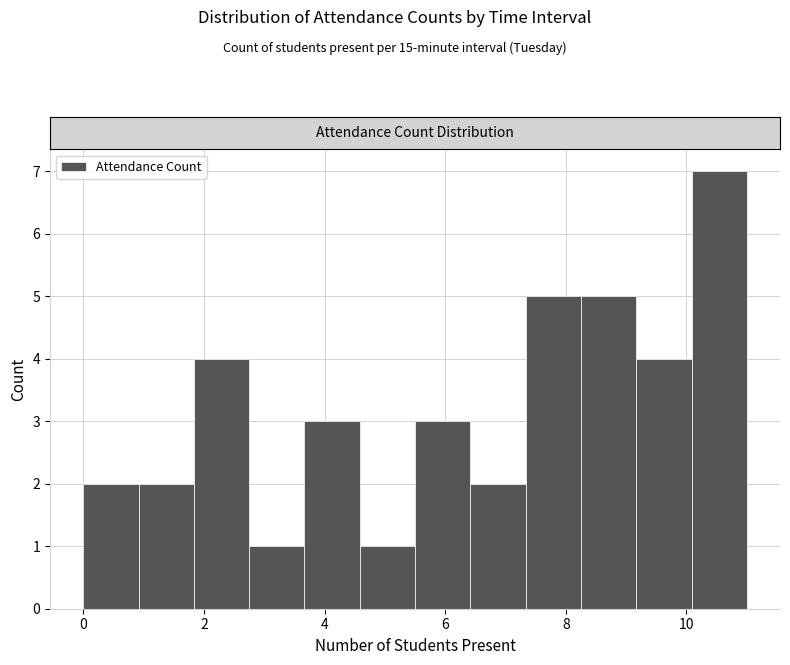

Over which range of the x-axis is the bar tallest?

10.0 to 11.0